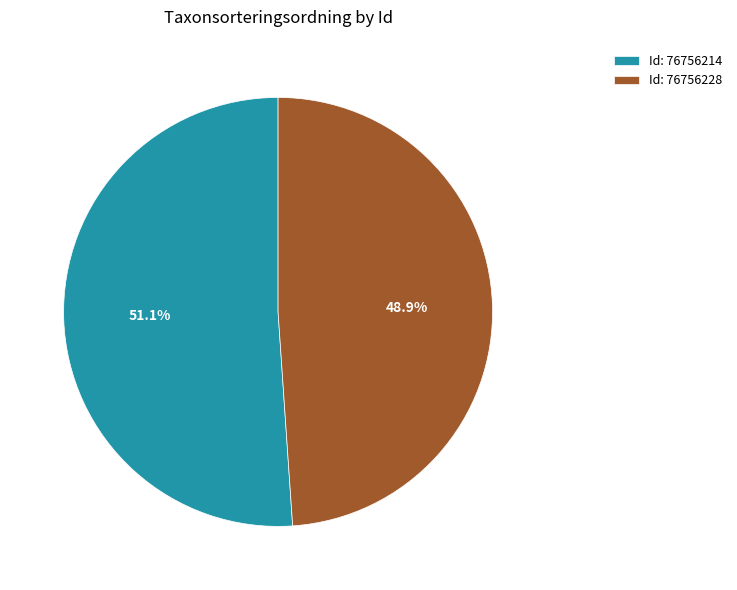

Between Id: 76756214 and Id: 76756228, which is larger?

Id: 76756214